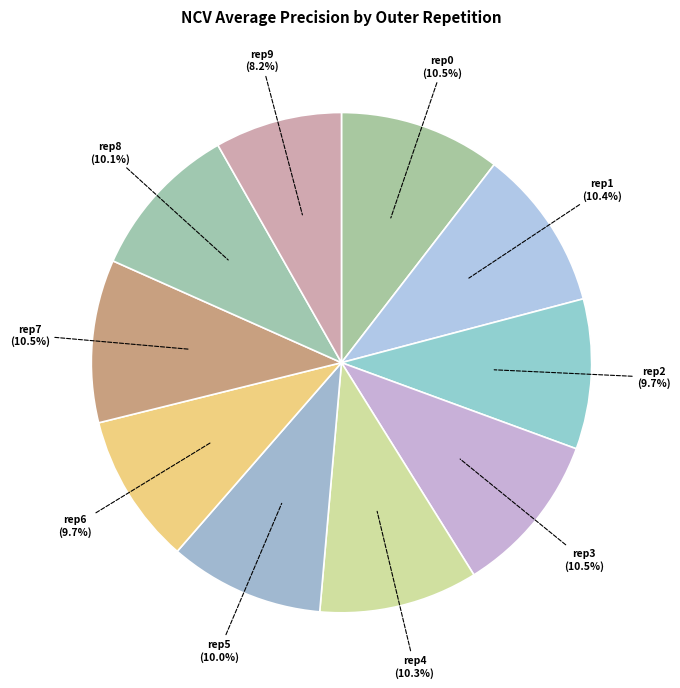

How many segments does this pie chart have?

10